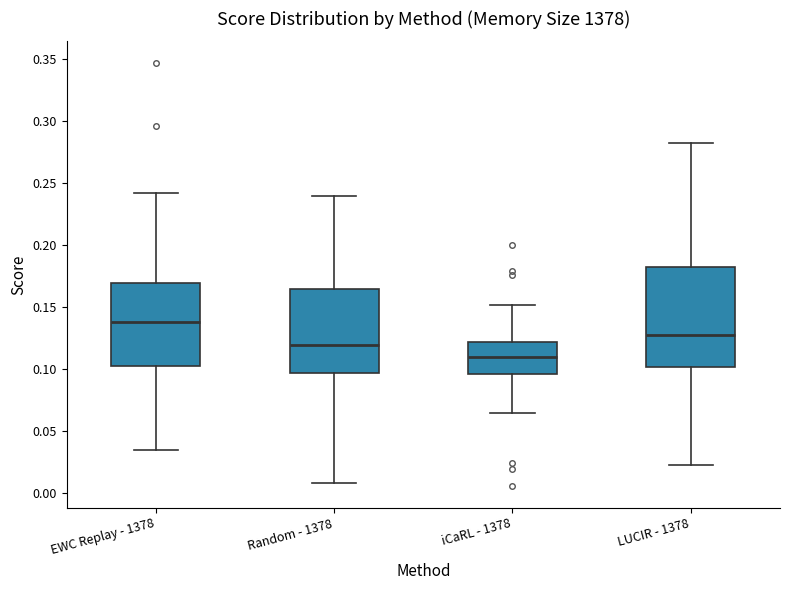

Which box's median line is the highest?

EWC Replay - 1378